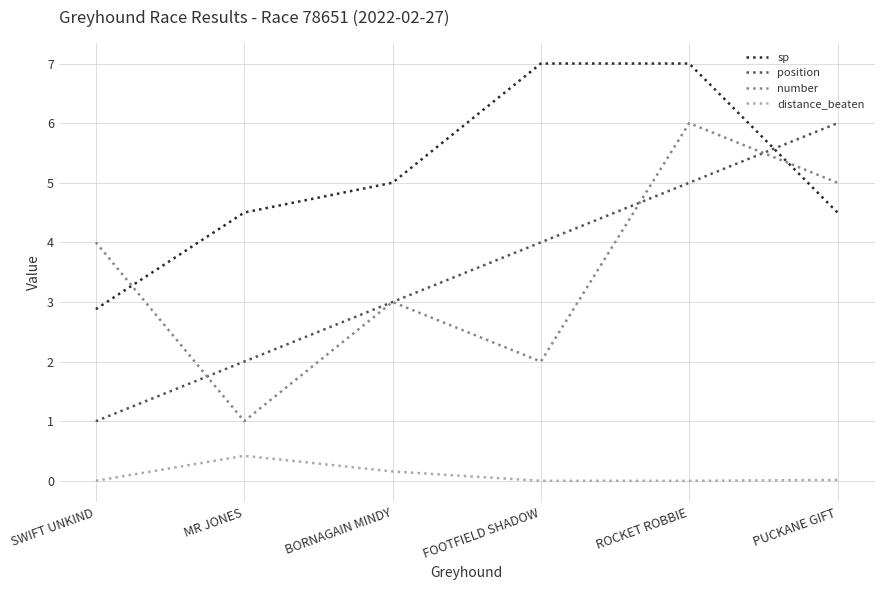

True or false: distance_beaten and number intersect in this chart.

False